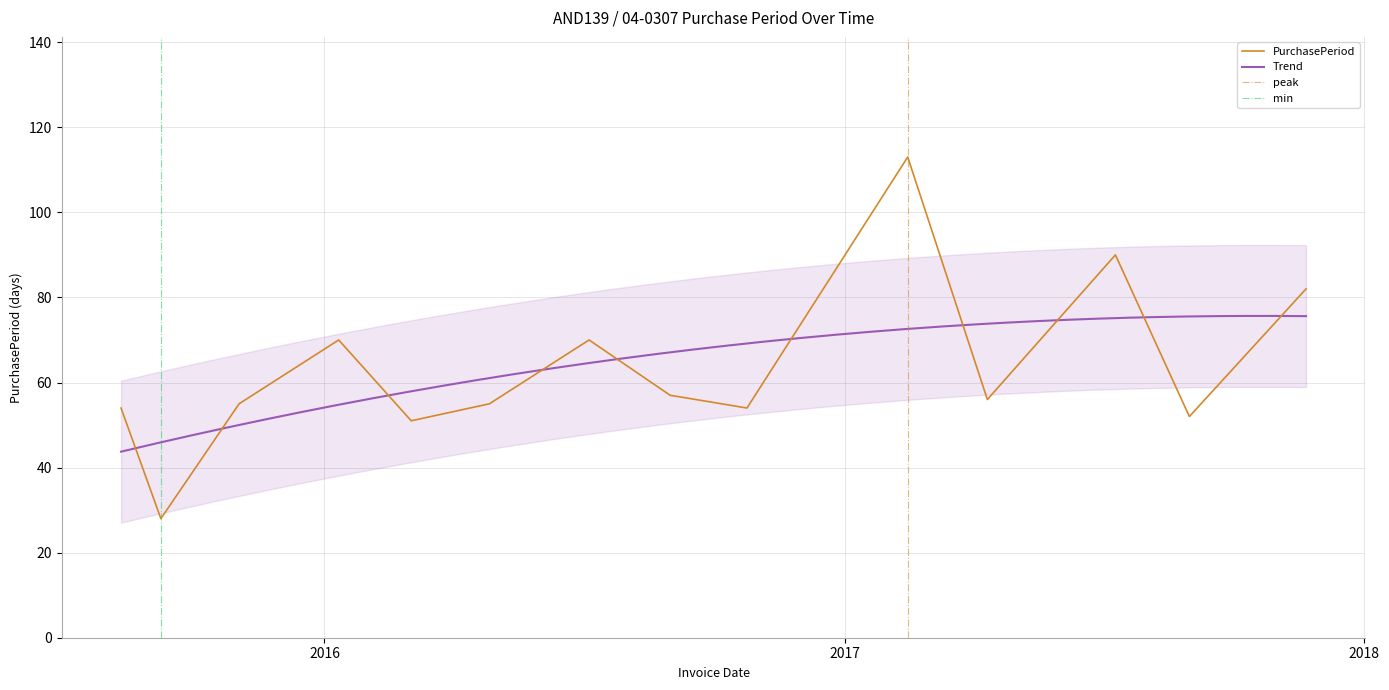

What is the difference between the second highest and minimum values?

62